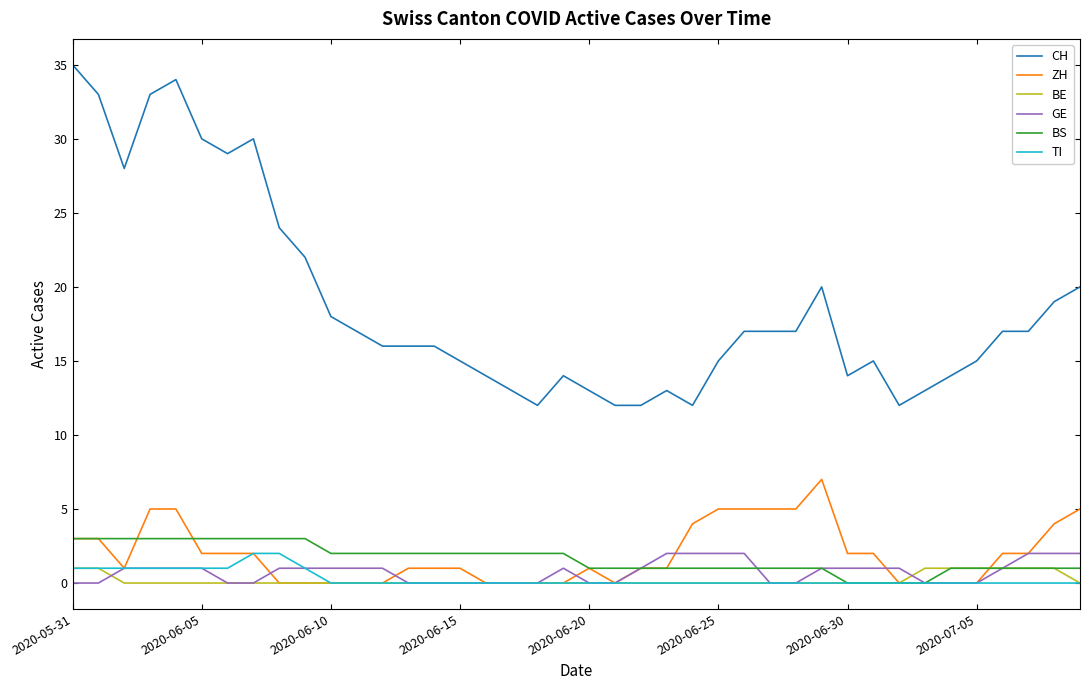

True or false: ZH and CH intersect in this chart.

False